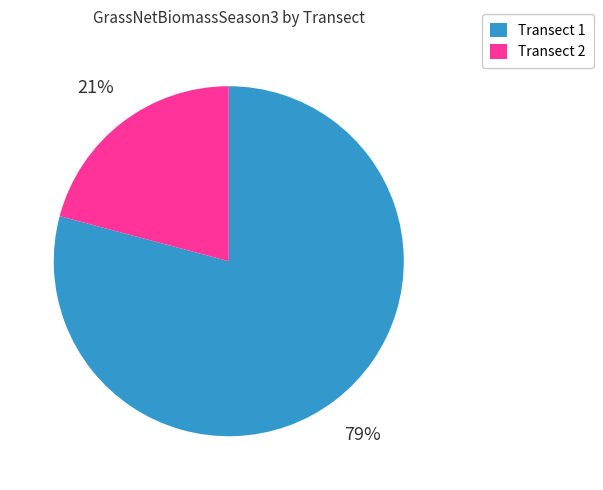

To the nearest percent, what is the average slice percentage?

50%